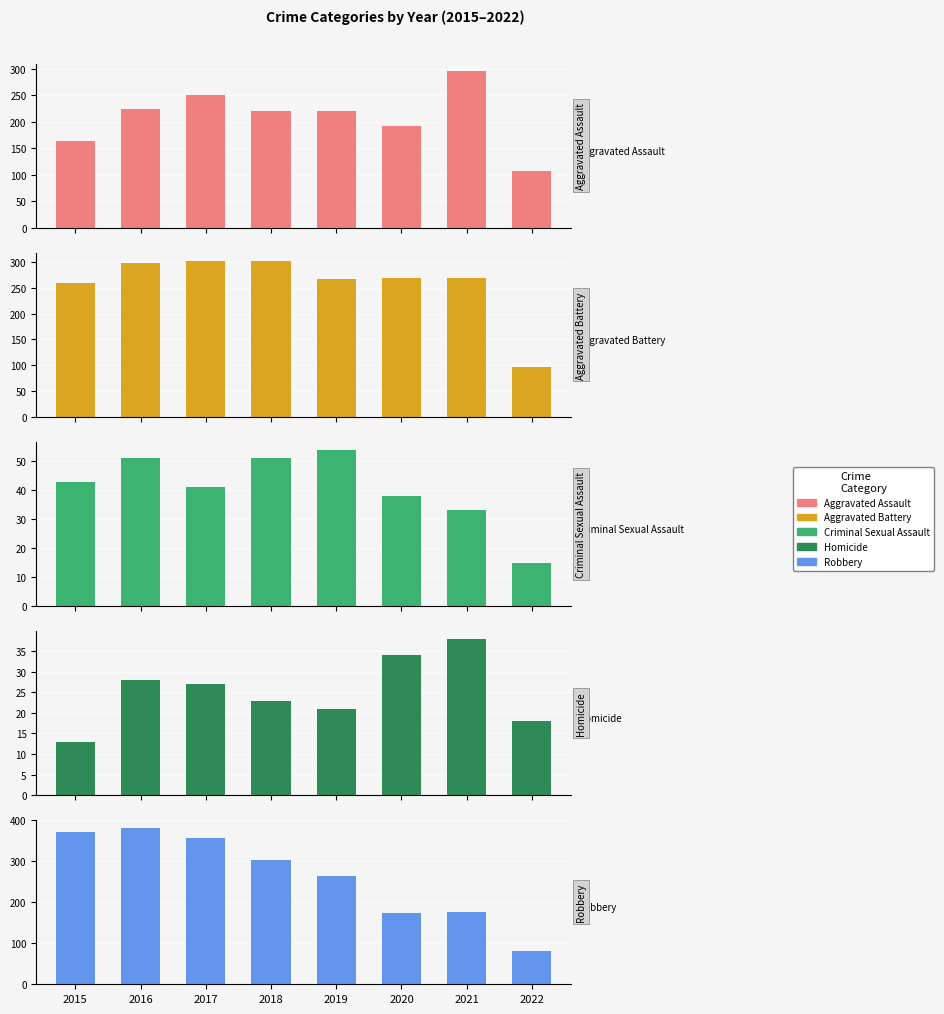

True or false: Homicide has a value of 4 at 2015.

False